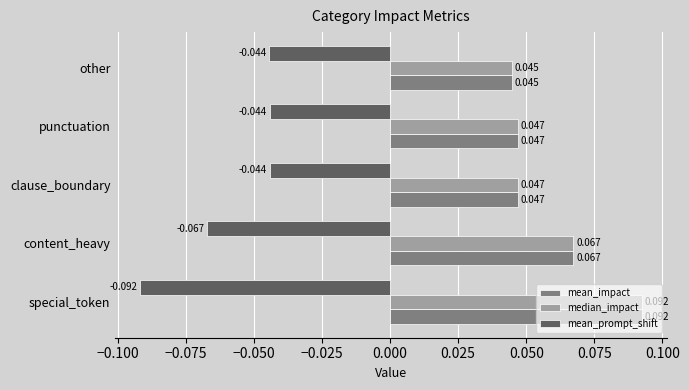

Is the value of mean_impact at special_token greater than the value of mean_prompt_shift at special_token?

Yes